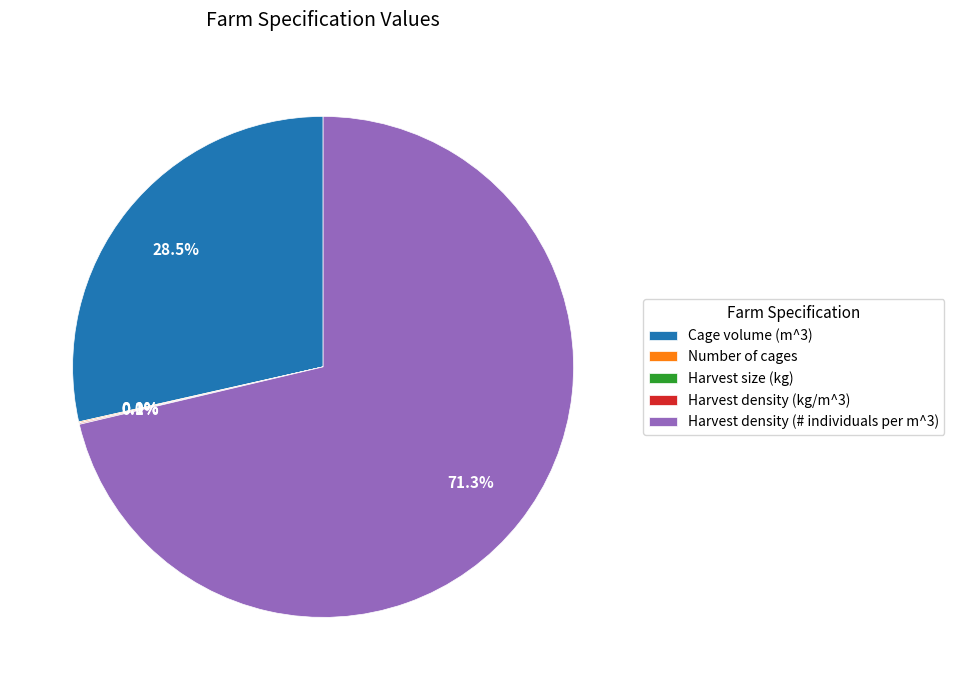

What percentage is NOT represented by Harvest density (# individuals per m^3)?

28.7%